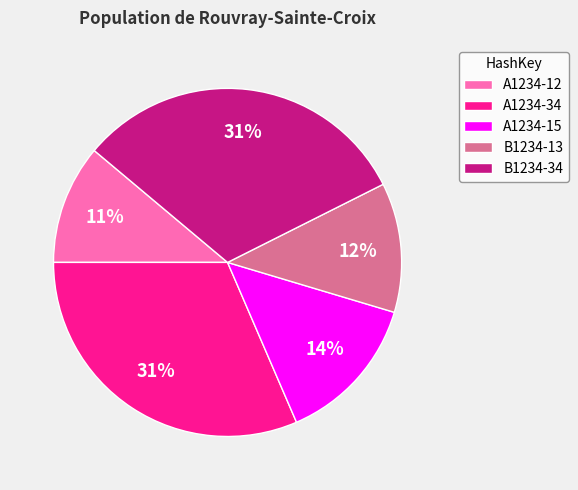

Is there a majority slice in this chart?

No